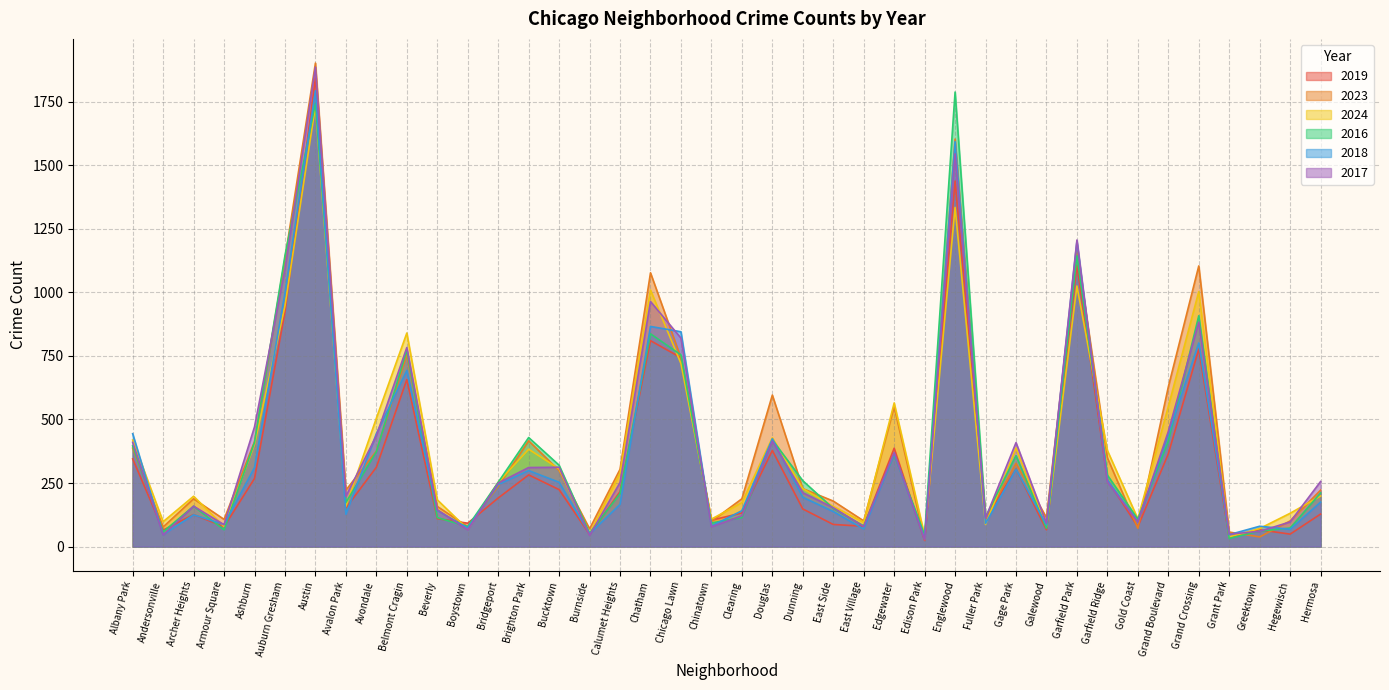

List the series in order of their peak value, lowest first.

2024, 2016, 2018, 2019, 2017, 2023